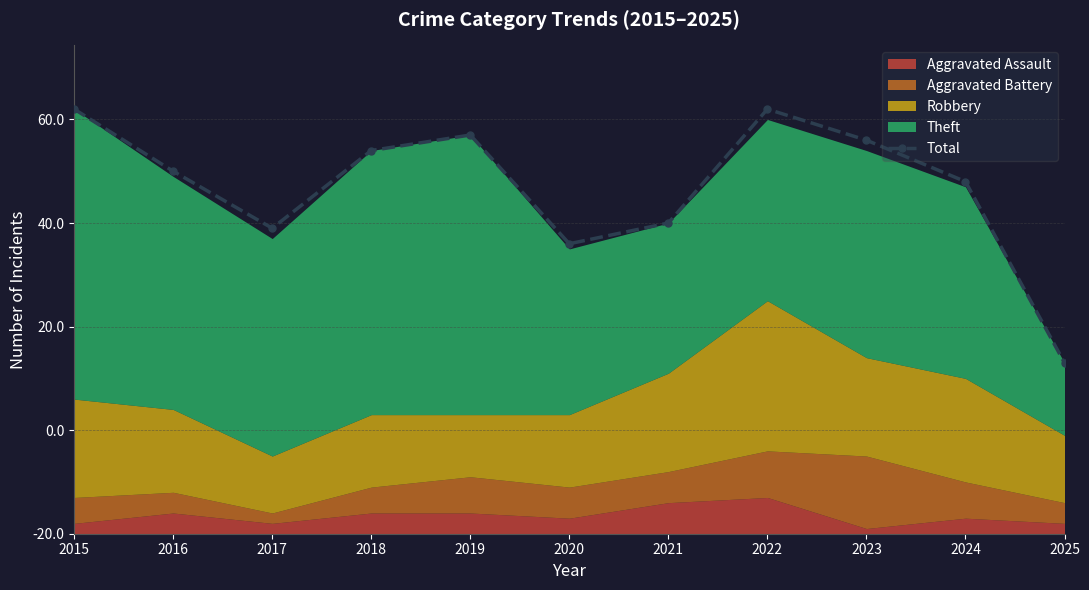

At which category does the chart reach its peak across all series?

2015